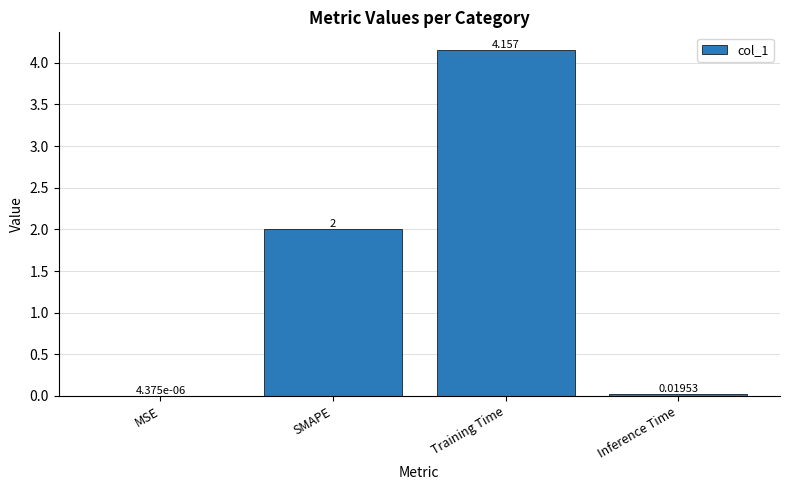

At which label is the value closest to 2?

SMAPE